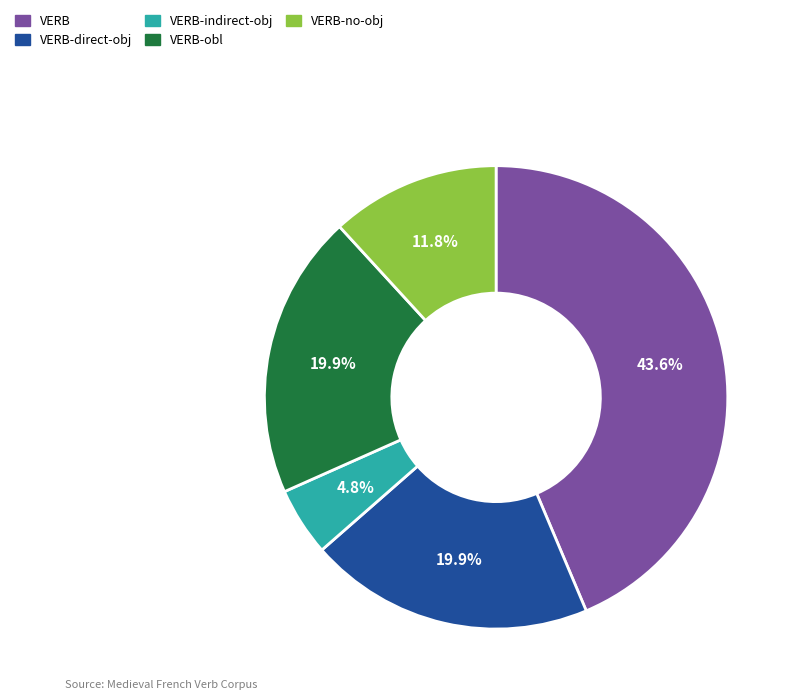

Does any single category account for the majority?

No